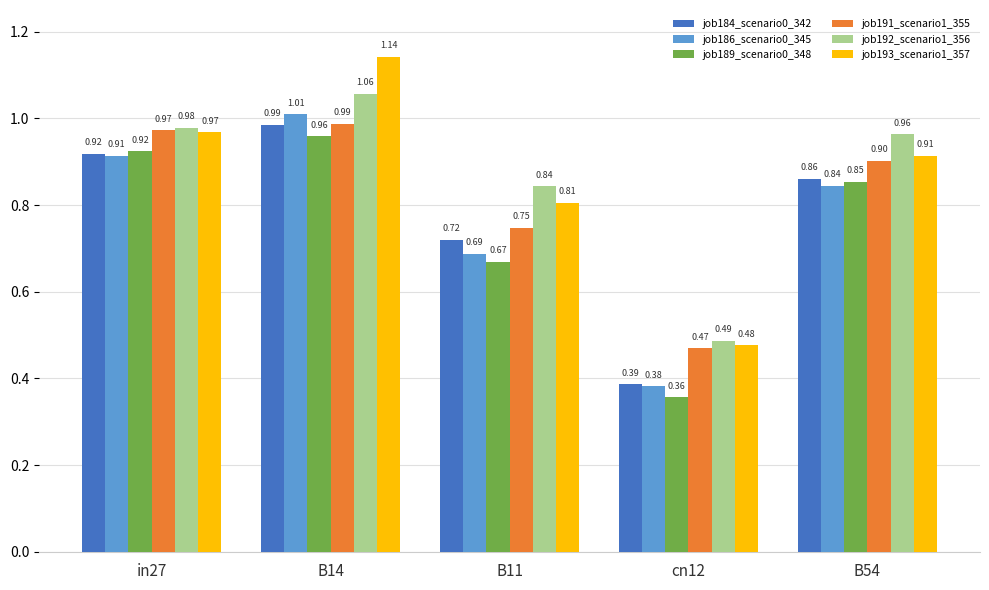

Where is job186_scenario0_345 nearest to the value 0?

cn12